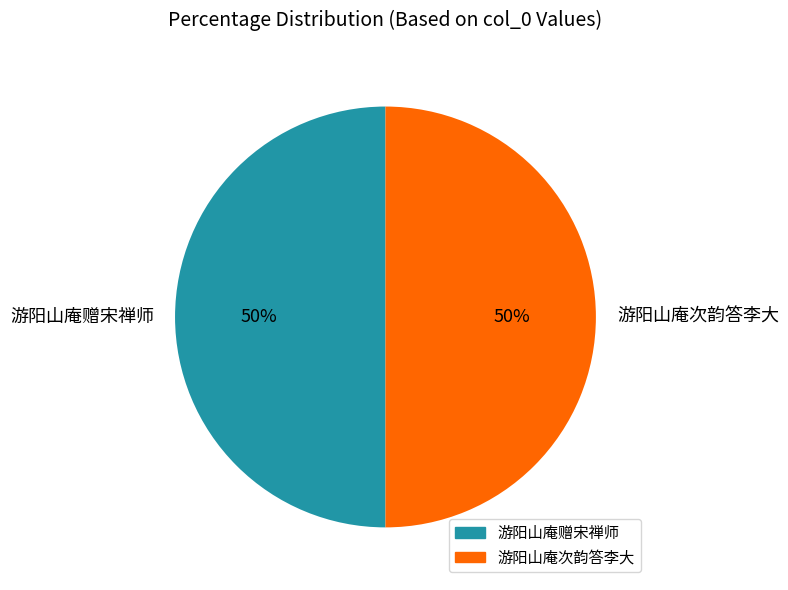

Is it true that 游阳山庵赠宋禅师 is 36% of the pie?

False